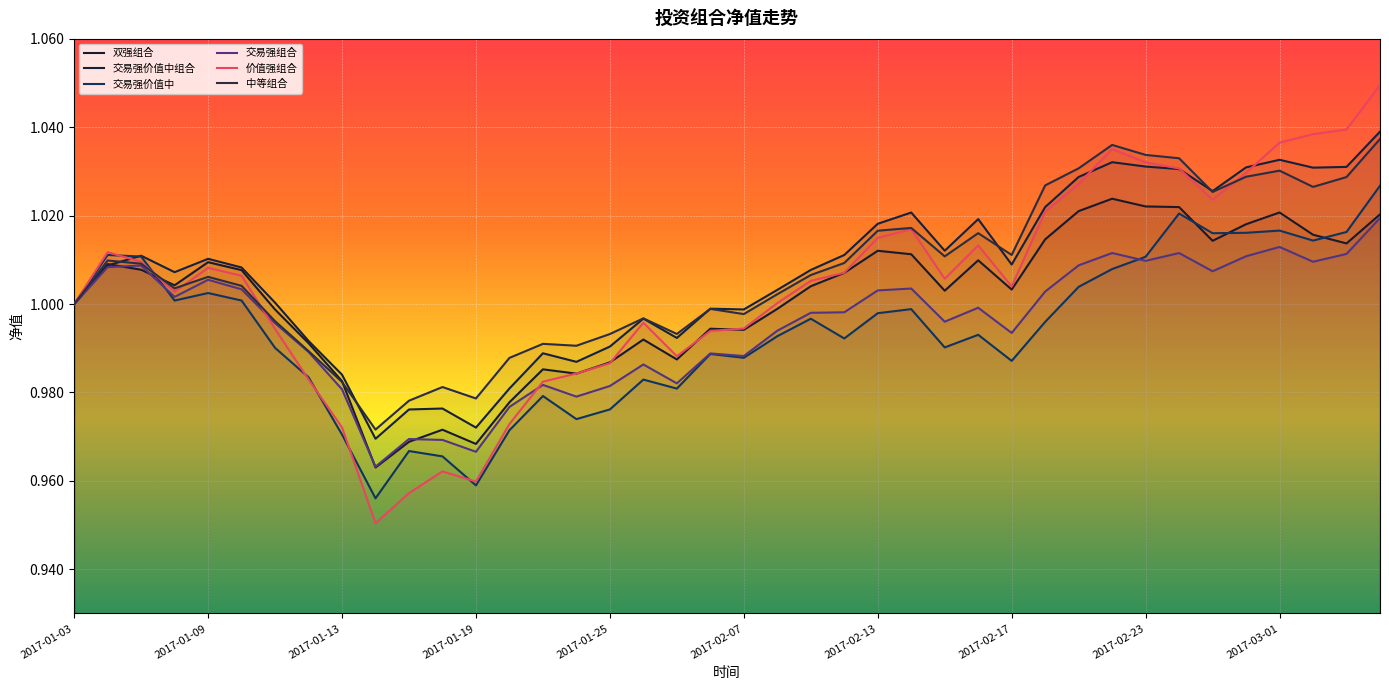

What is the average value of the 交易强价值中 series?

1.0